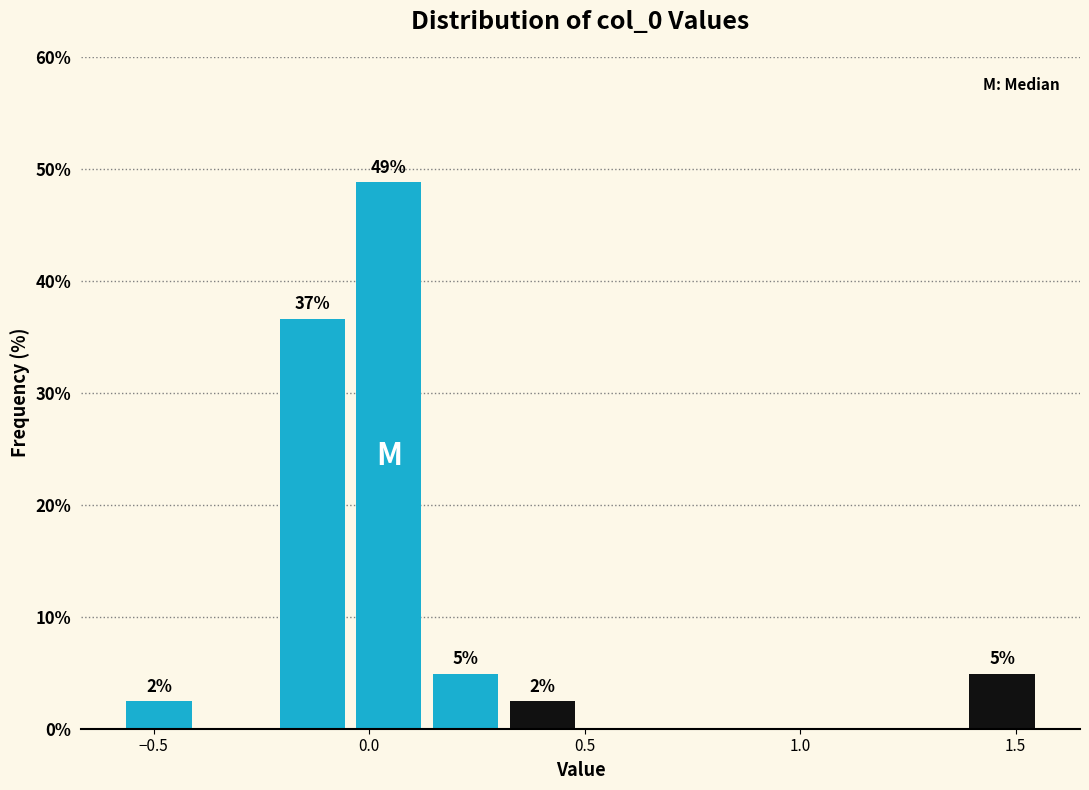

Read against the x-axis, roughly where is the centre of the tallest bar?

0.05